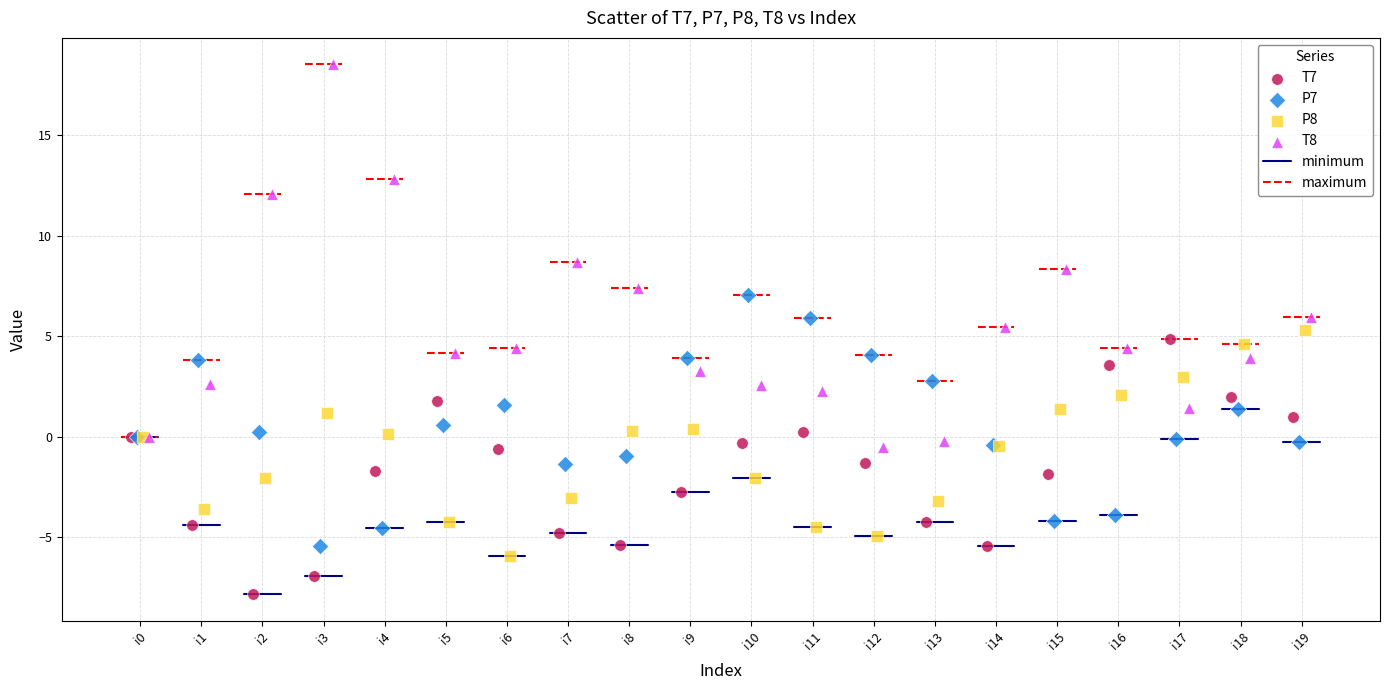

Which series reaches the maximum Y coordinate?

T8